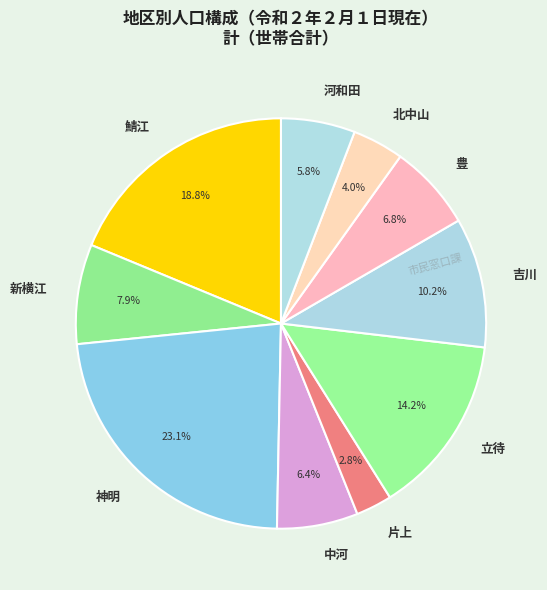

Is there a majority slice in this chart?

No